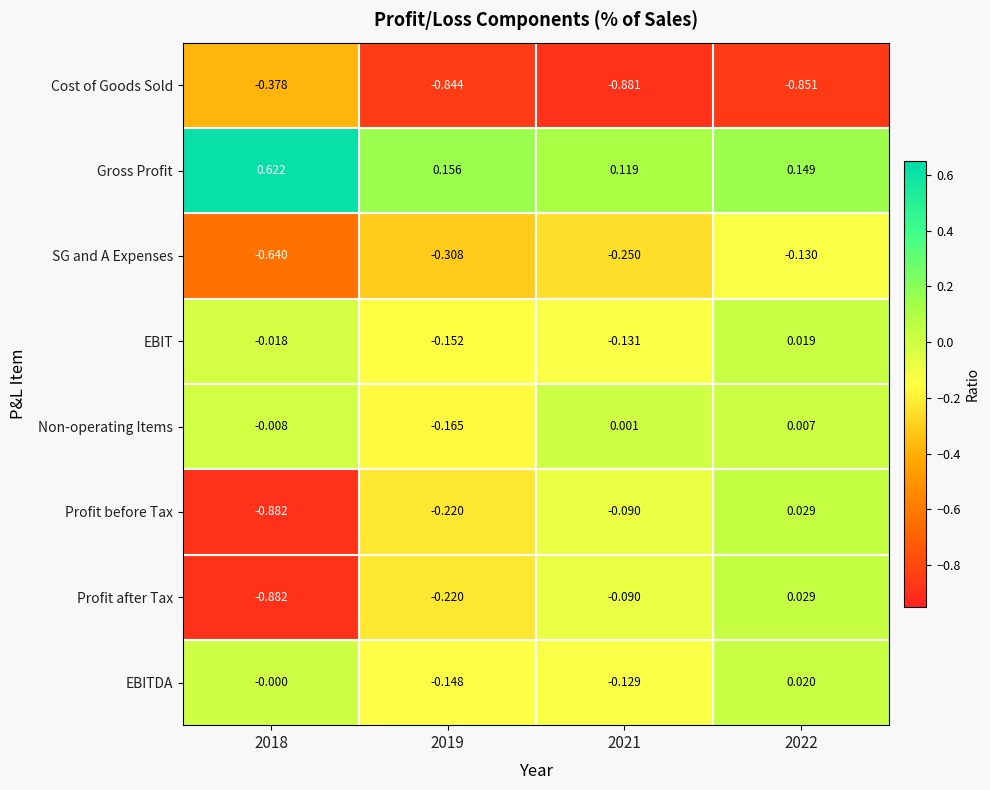

Which series has the largest total across all categories?

Gross Profit